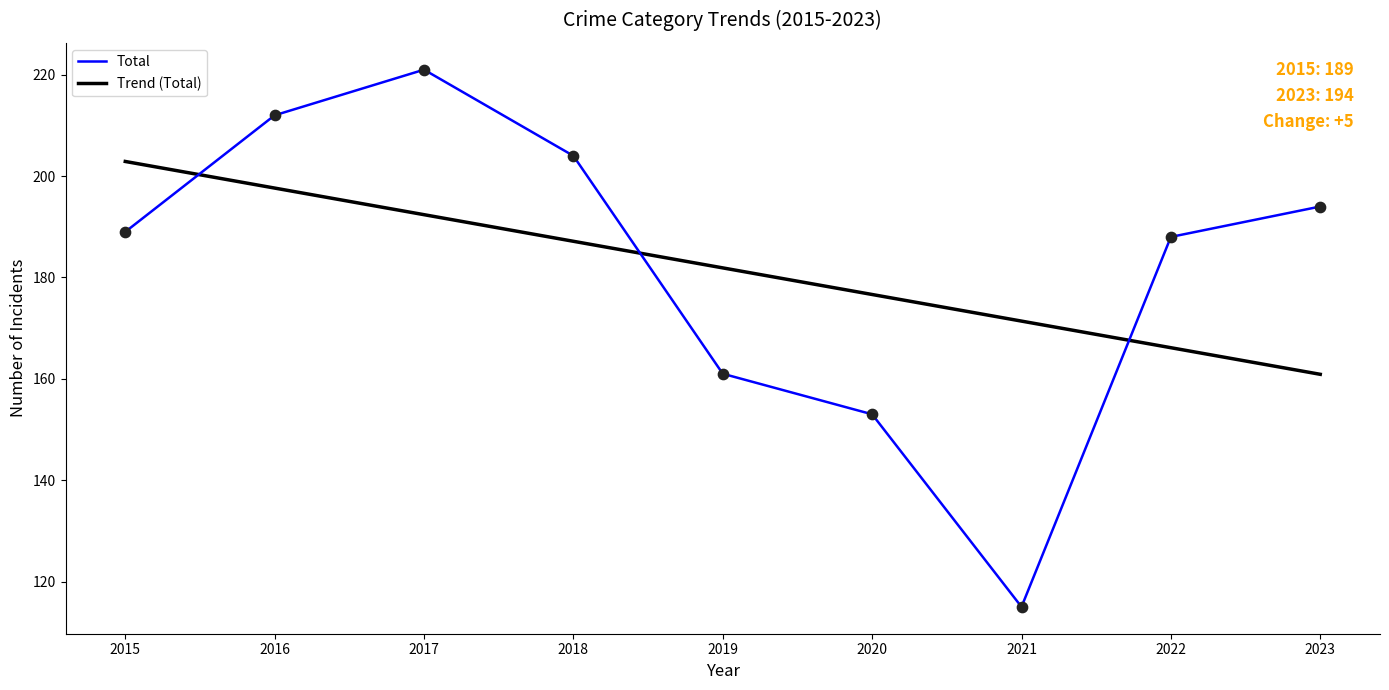

What are all the series names shown in the legend?

Total, Trend (Total)